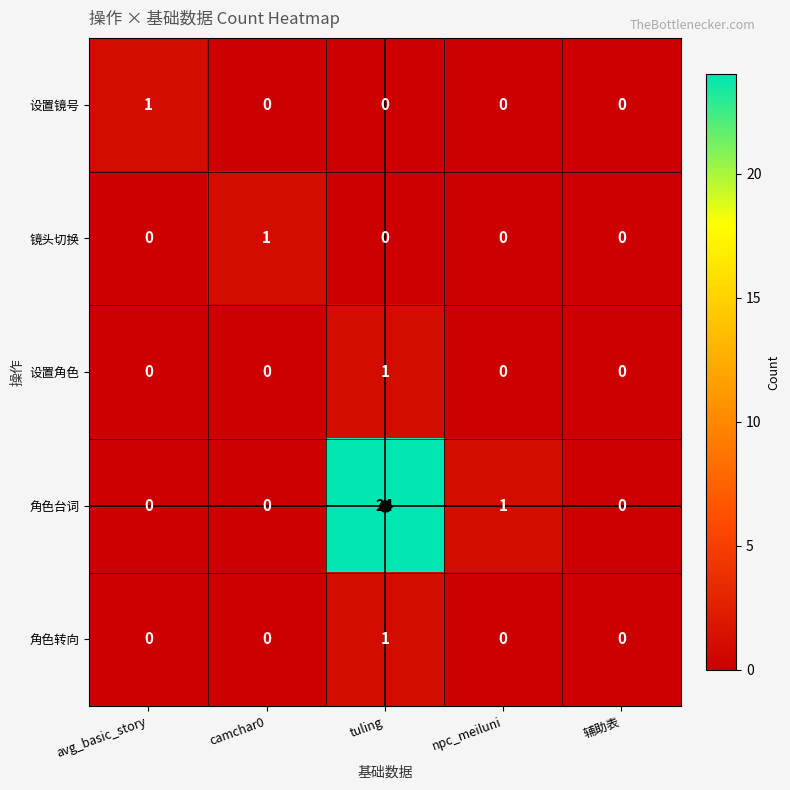

The value of 镜头切换 at npc_meiluni is 0. True or false?

True